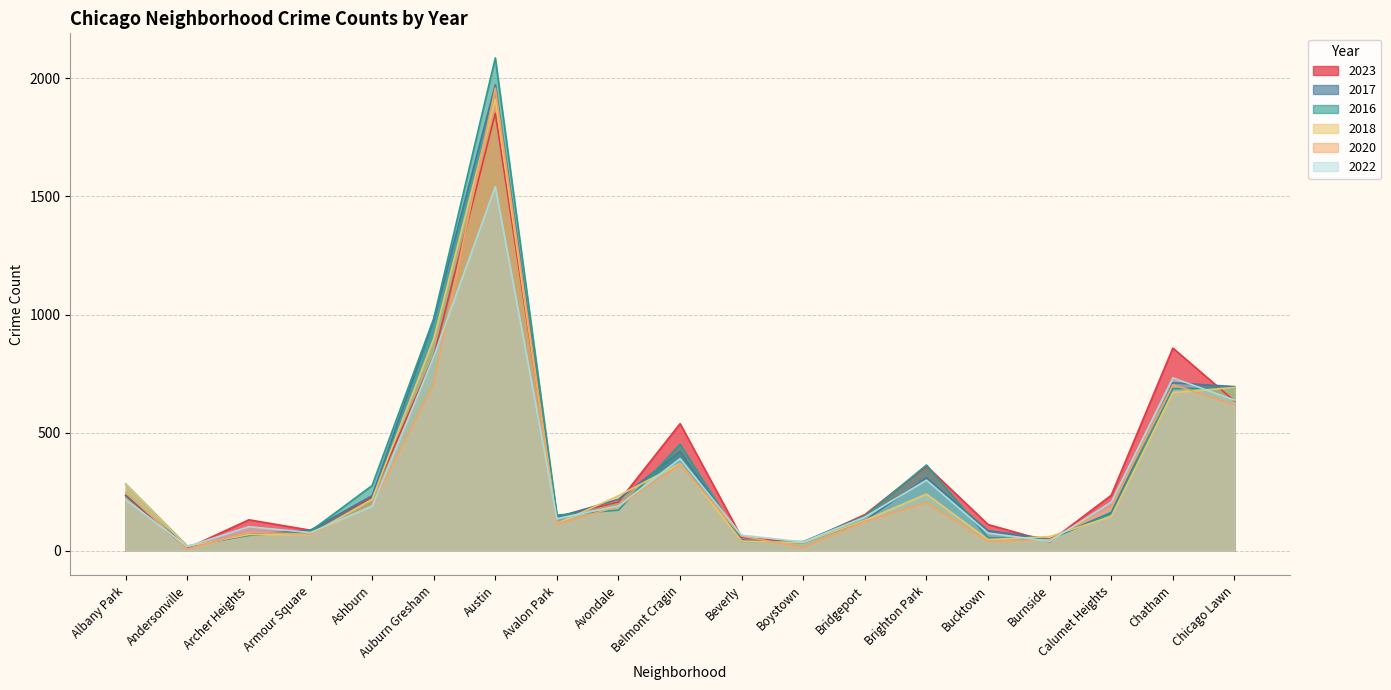

Which series ends up on top after the final intersection of 2022 and 2017?

2017